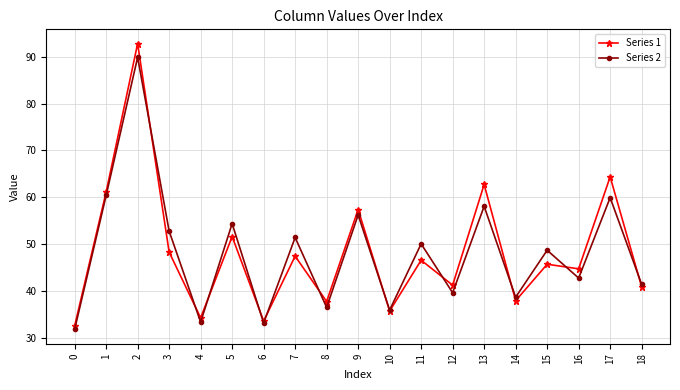

Between which two adjacent categories do Series 1 and Series 2 first intersect?

2 and 3